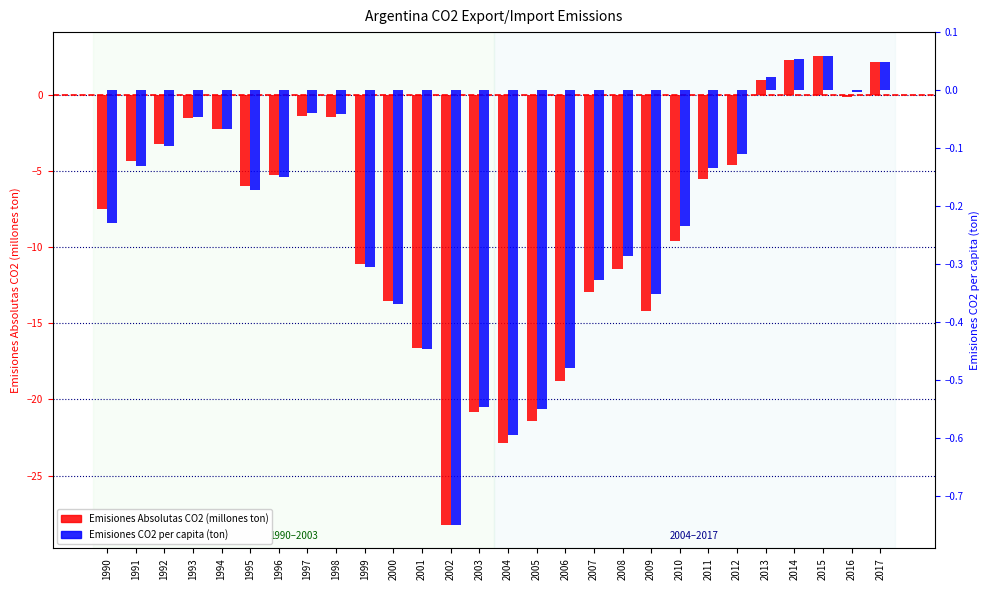

Between 2000 and 2004, which series saw the biggest shift?

Emisiones Absolutas CO2 (millones ton)